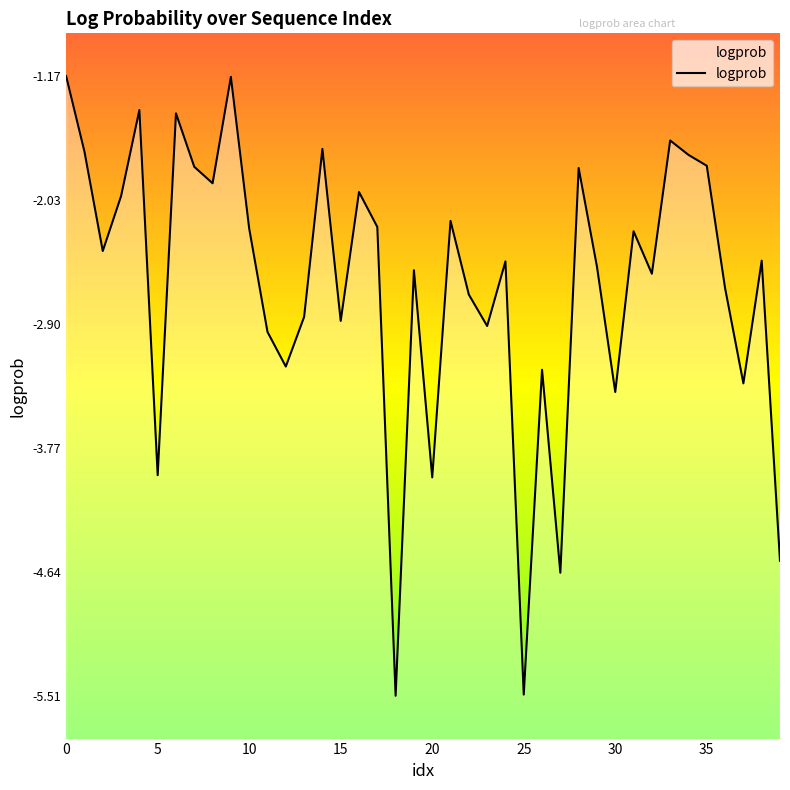

What is the difference between the second highest and minimum values?

4.3